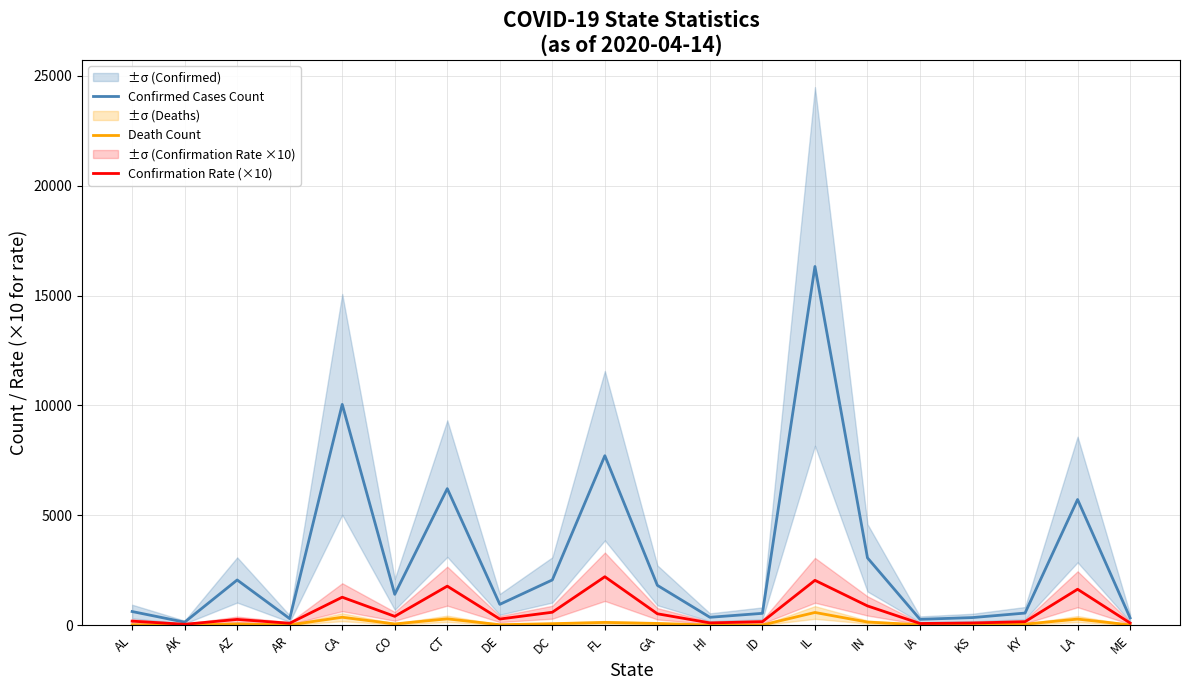

What is the difference between the maximum and minimum values in the Confirmation Rate (×10) series?

2163.4